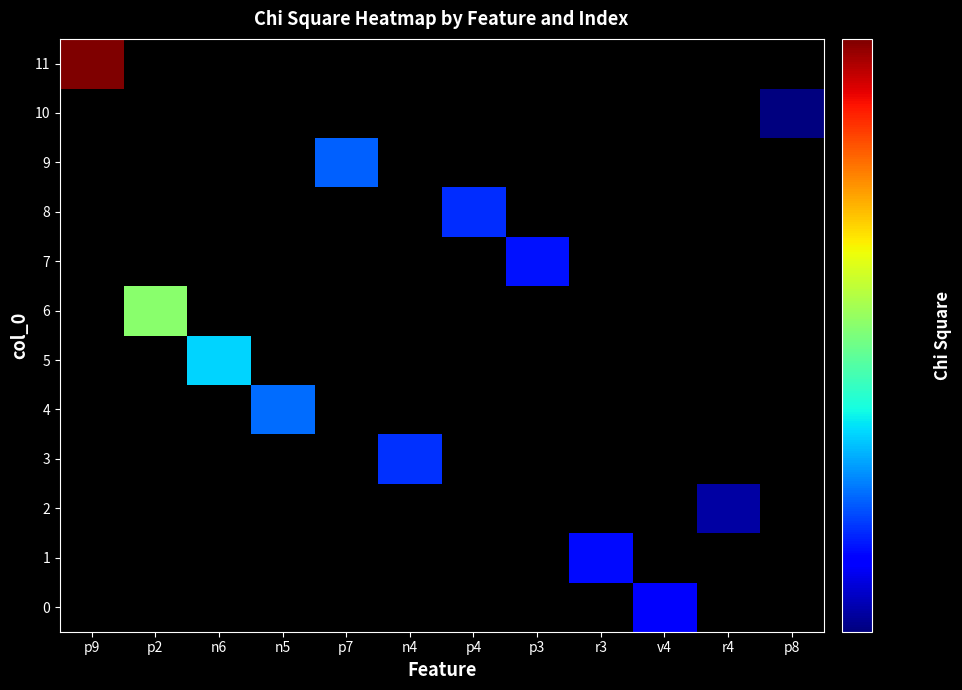

How many data points does each series have?

12